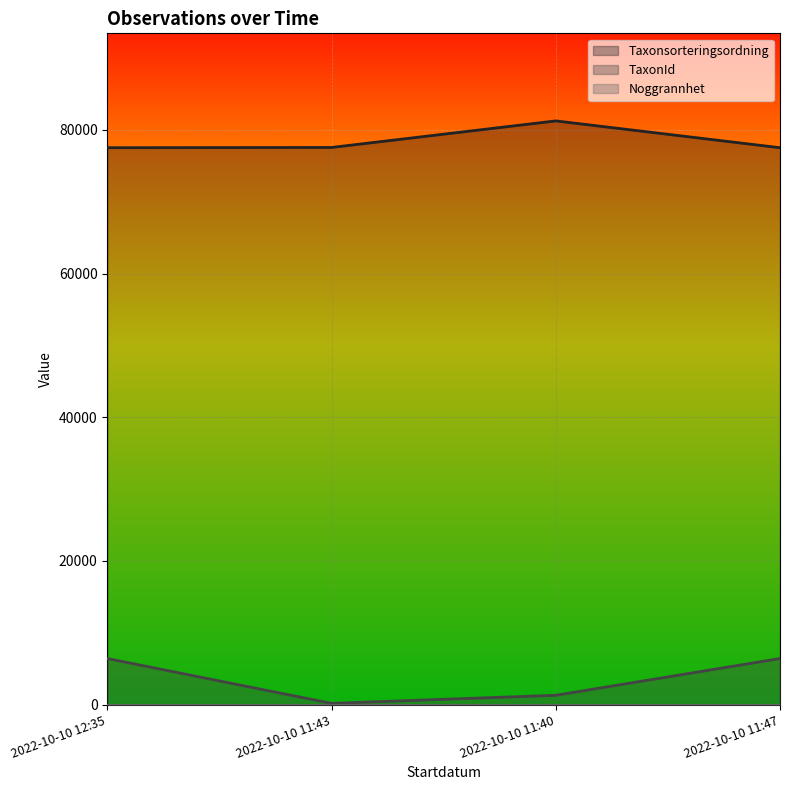

True or false: Taxonsorteringsordning and TaxonId intersect in this chart.

False